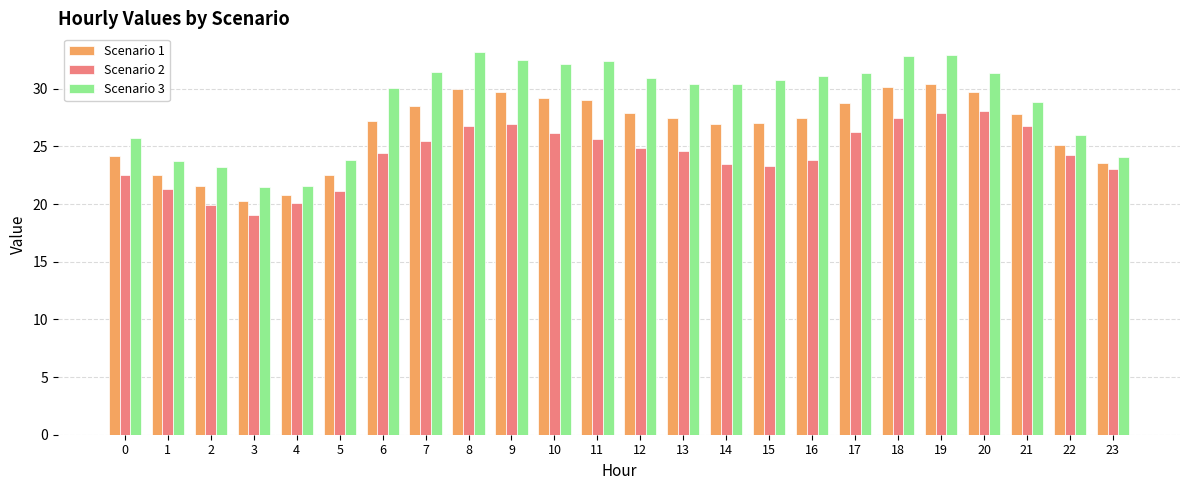

How many series are shown in this chart?

3